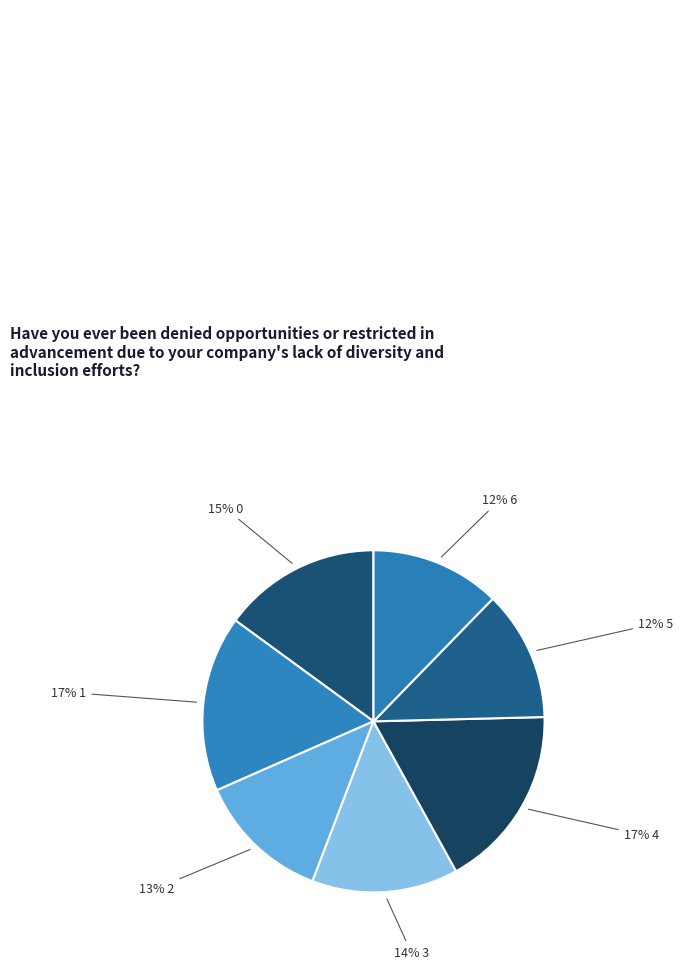

Which category has the biggest portion of the pie?

4